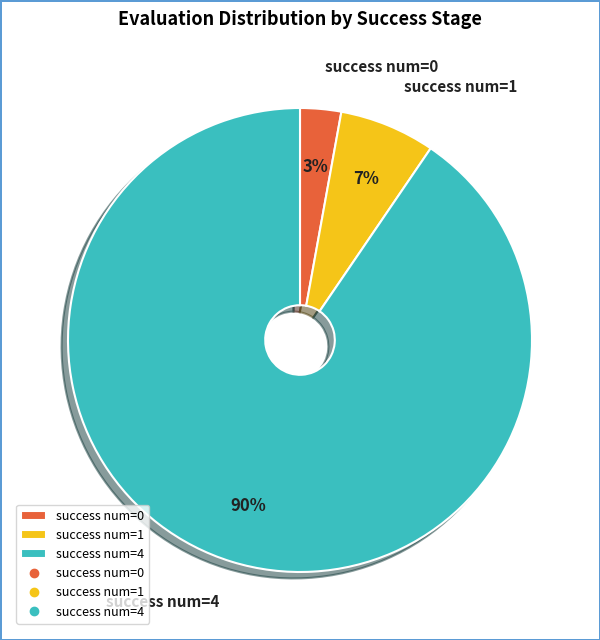

To the nearest percent, what is the combined percentage of success num=4 and success num=0?

93%